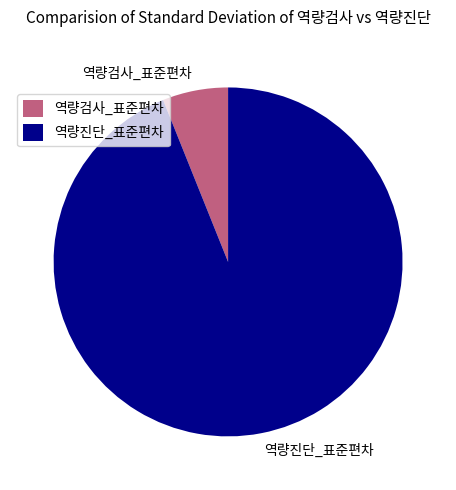

Is 역량검사_표준편차 the majority of the pie?

No